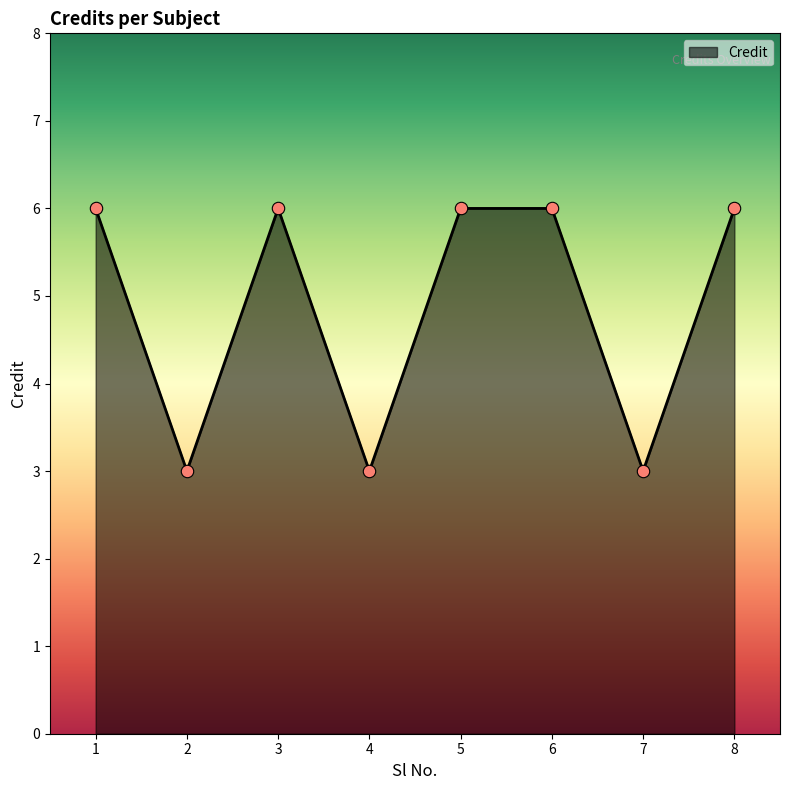

Approximately how many times larger is the value at 3 compared to 8?

1.0